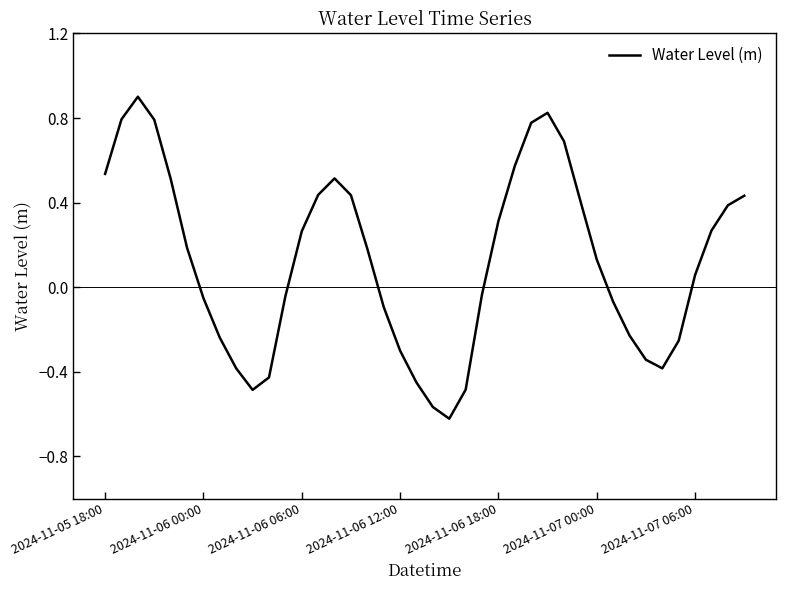

What is the maximum value shown in the chart?

0.9